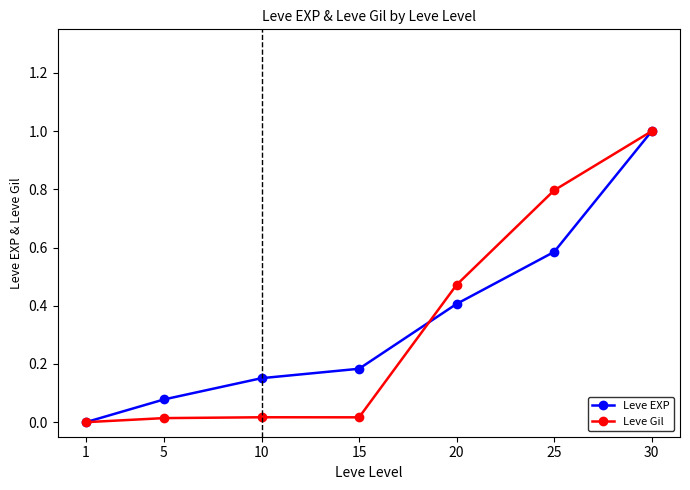

What is the sum of the Leve Gil values at 15 and 25?

0.8